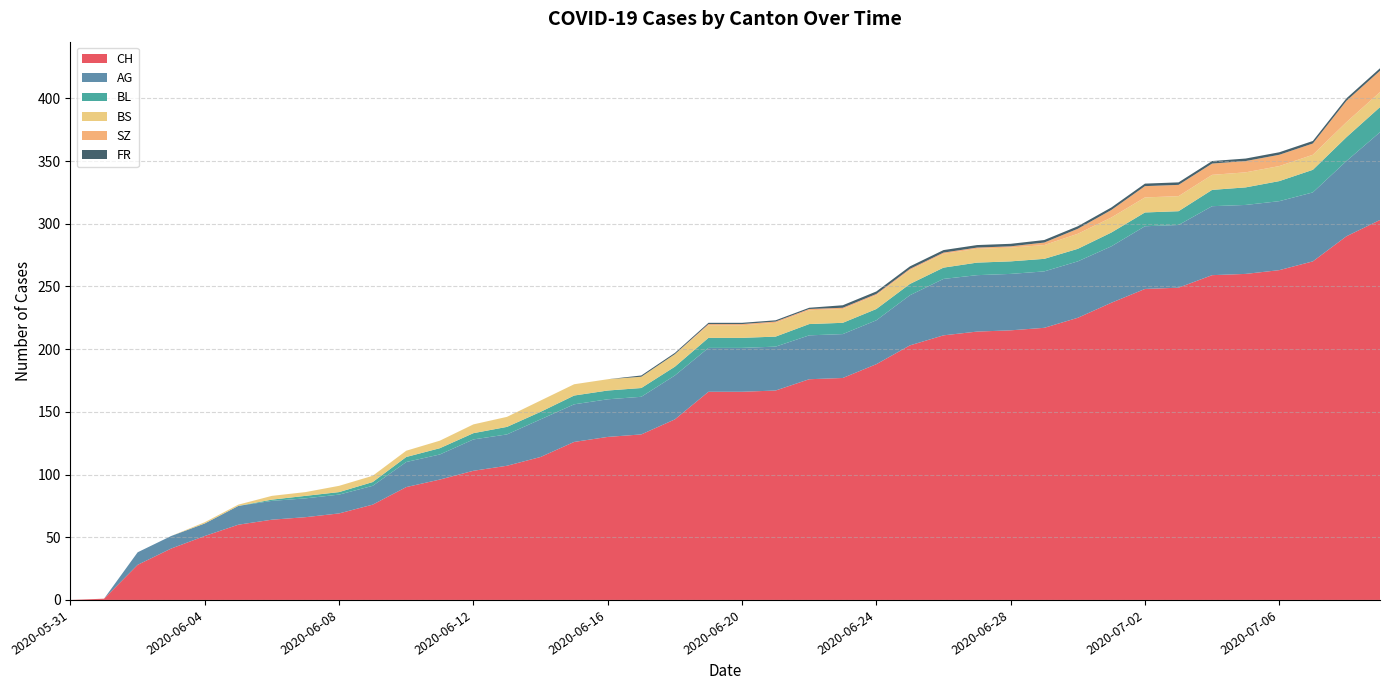

Reading left to right, extract all data points from this chart.

CH: 0	1	28	41	51	60	64	66	69	76	90	96	103	107	114	126	130	132	144	166	166	167	176	177	188	203	211	214	215	217	225	237	248	249	259	260	263	270	290	303
AG: 0	0	10	10	10	15	15	15	15	15	20	20	25	25	30	30	30	30	35	35	35	35	35	35	35	40	45	45	45	45	45	45	50	50	55	55	55	55	60	70
BL: 0	0	0	0	0	0	1	2	2	3	4	5	5	6	6	7	7	7	7	8	8	8	9	9	9	9	9	10	10	10	10	11	11	11	13	14	16	18	19	20
BS: 0	0	0	0	1	1	3	3	5	5	5	6	7	8	9	9	9	9	10	10	10	11	11	11	11	11	11	11	11	11	12	12	12	12	12	12	12	12	12	12
SZ: 0	0	0	0	0	0	0	0	0	0	0	0	0	0	0	0	0	0	0	1	1	1	1	1	1	1	1	1	1	2	4	6	9	9	9	9	9	9	17	17
FR: 0	0	0	0	0	0	0	0	0	0	0	0	0	0	0	0	0	1	1	1	1	1	1	2	2	2	2	2	2	2	2	2	2	2	2	2	2	2	2	2